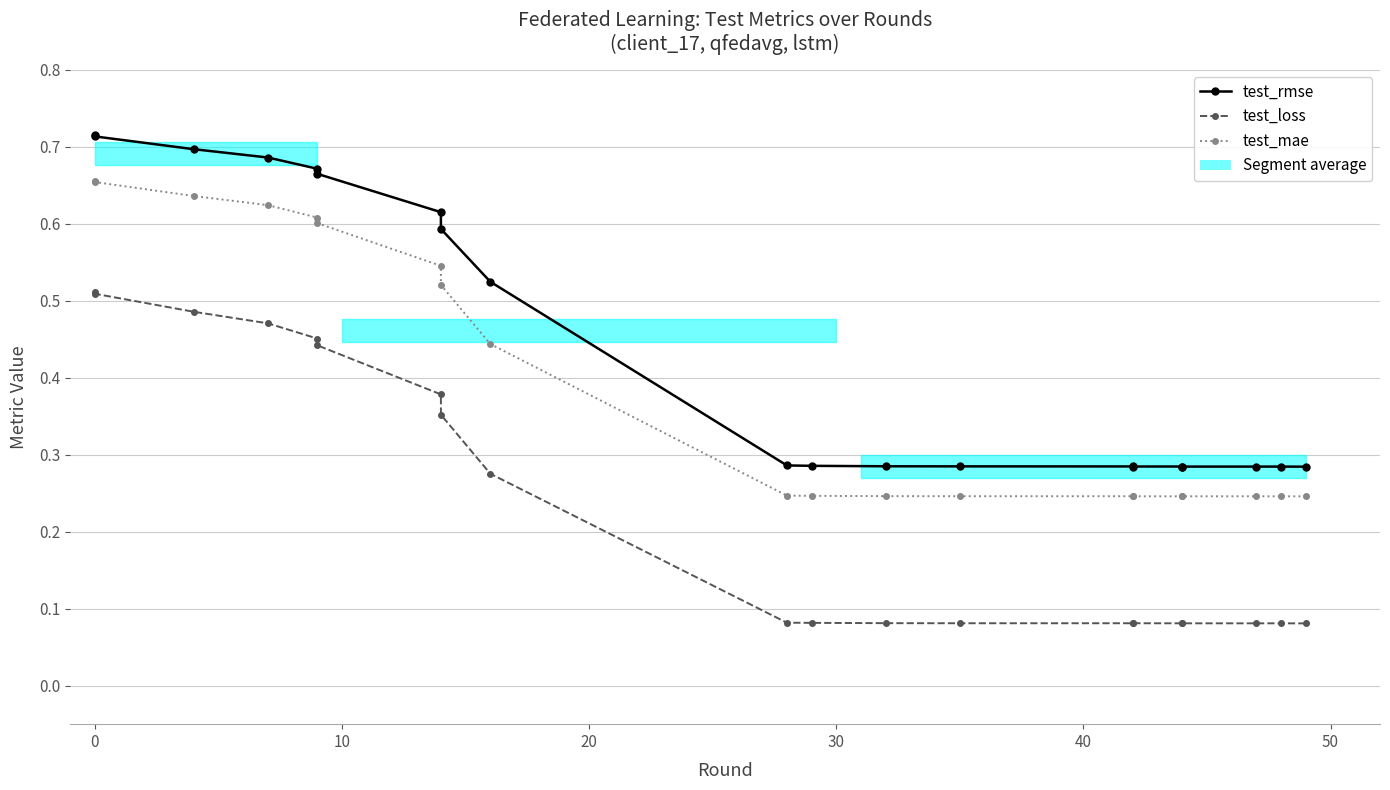

True or false: test_rmse and test_mae cross at least once.

False